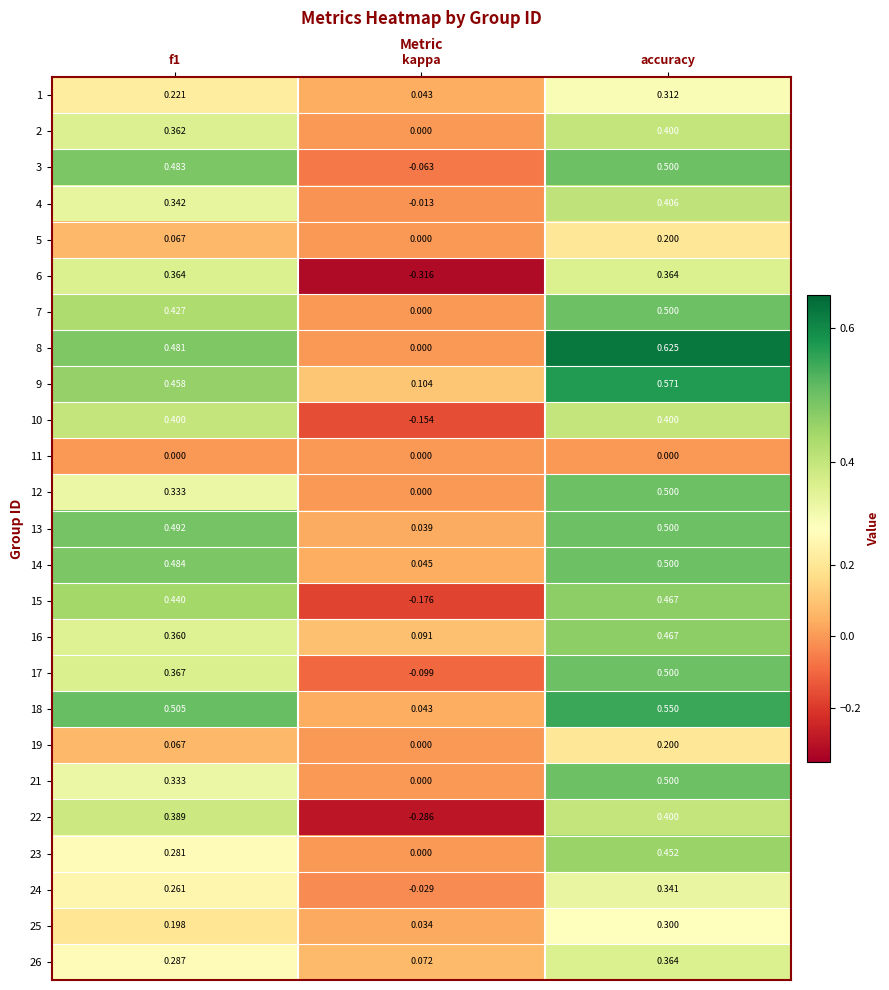

What is the difference between the highest and lowest values at kappa?

0.4